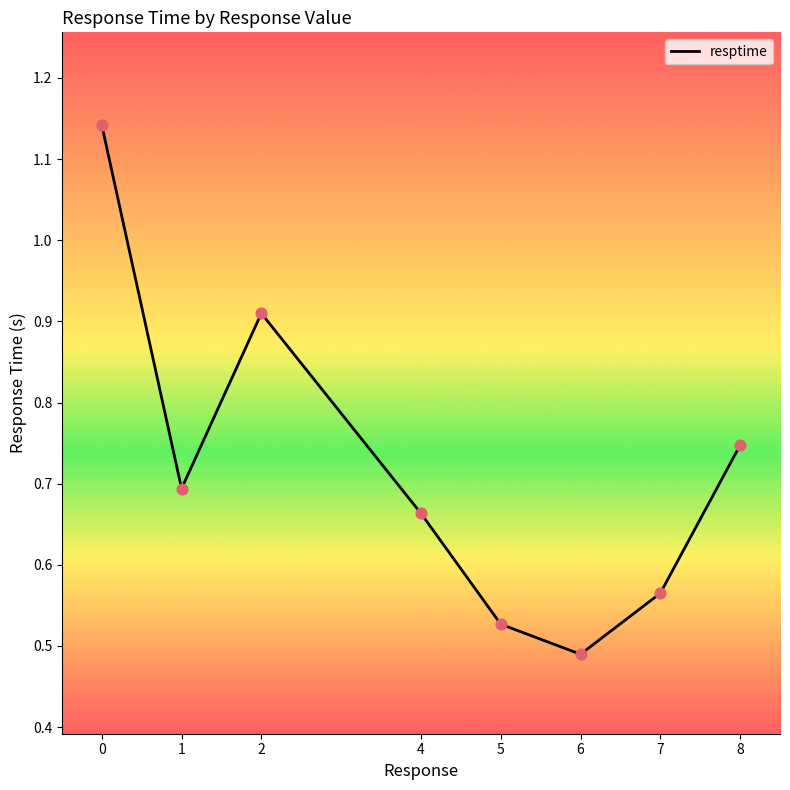

Which has a higher value, 2 or 1?

2